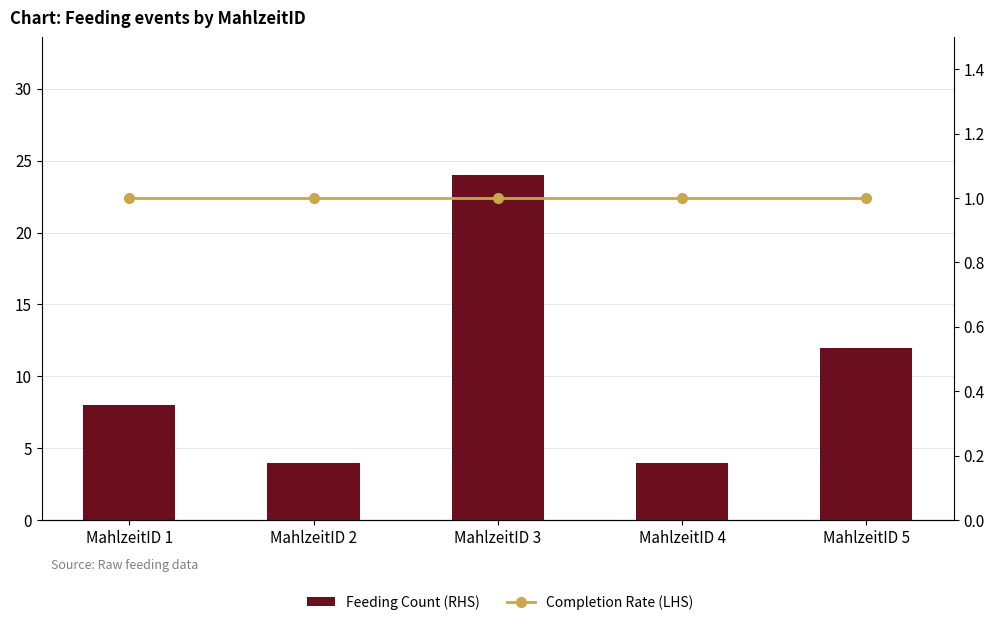

At which category does the chart reach its peak across all series?

MahlzeitID 3